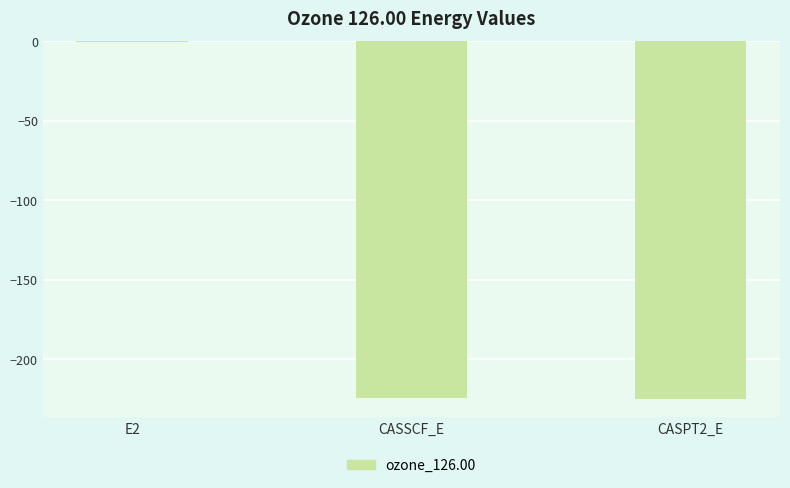

What is the greatest value displayed?

-0.7